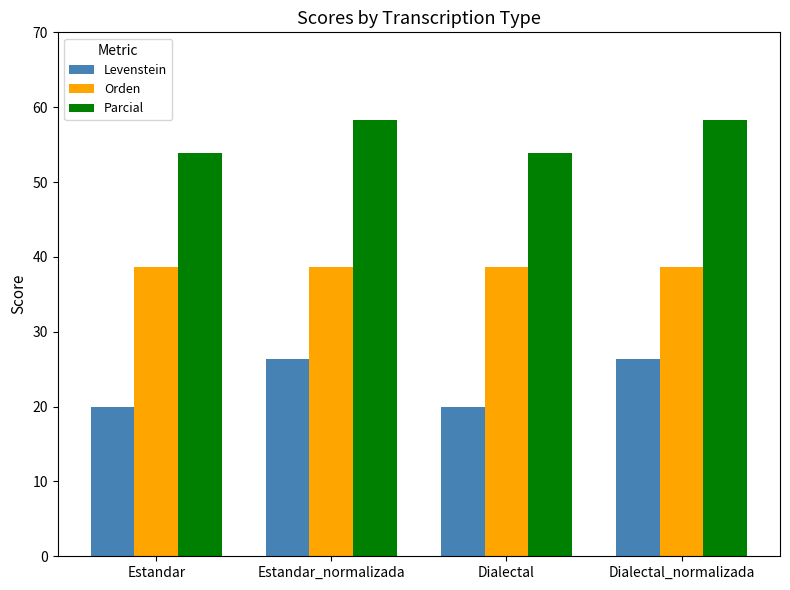

What is the label of the 4th bar from the right?

Estandar